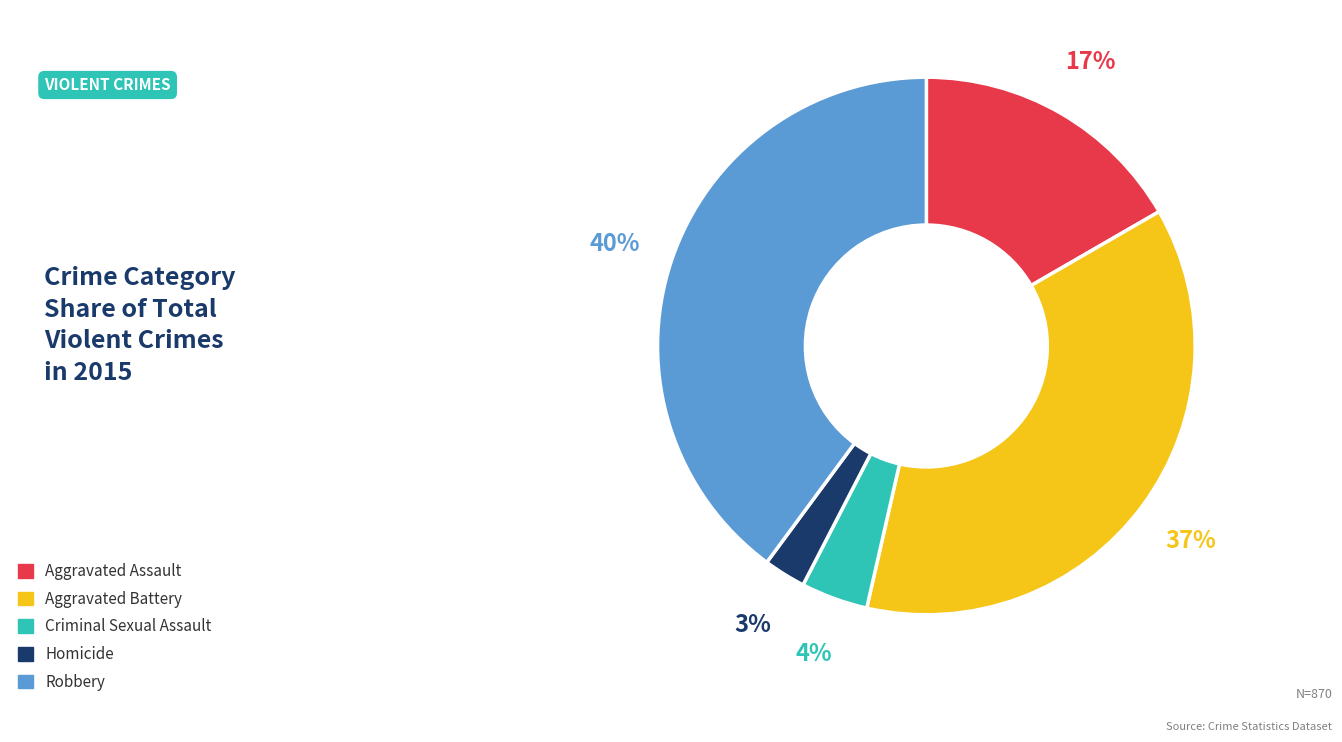

Between Aggravated Assault and Criminal Sexual Assault, which is larger?

Aggravated Assault